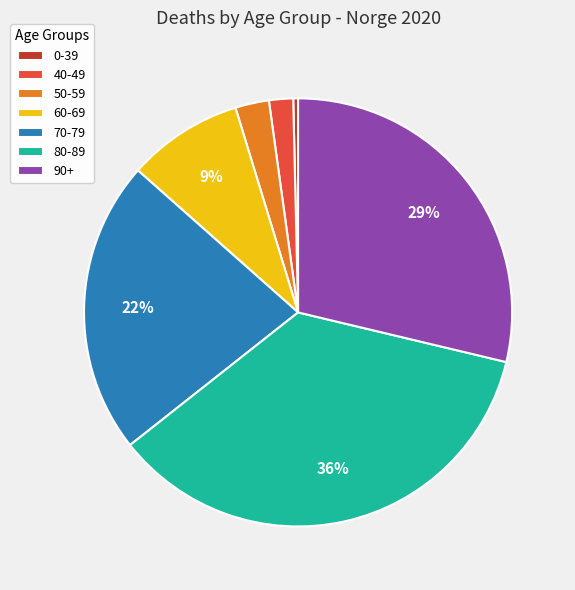

Between 60-69 and 70-79, which is larger?

70-79